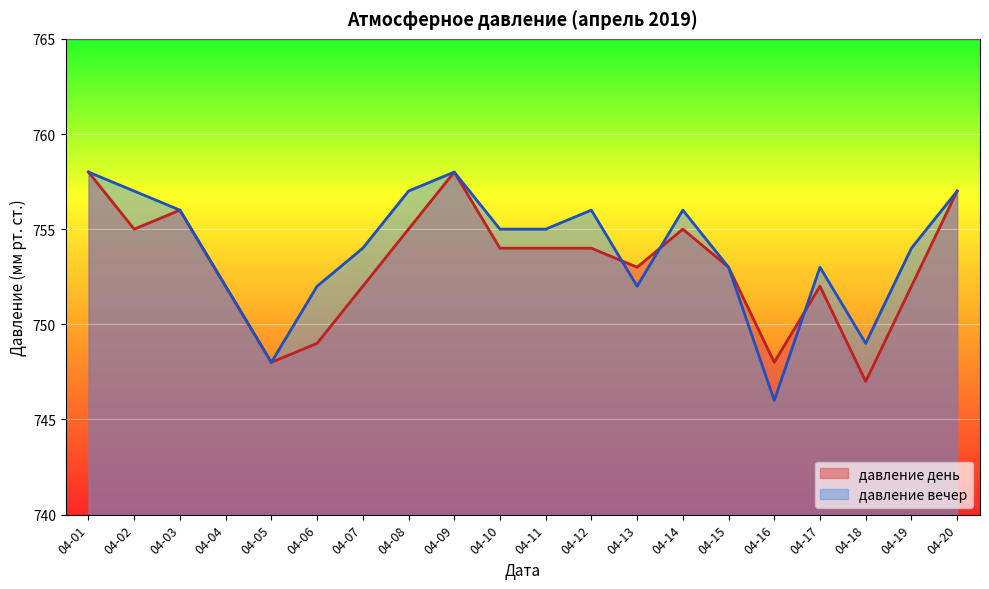

In давление вечер, how many points are lower than both neighbors (excluding endpoints)?

4